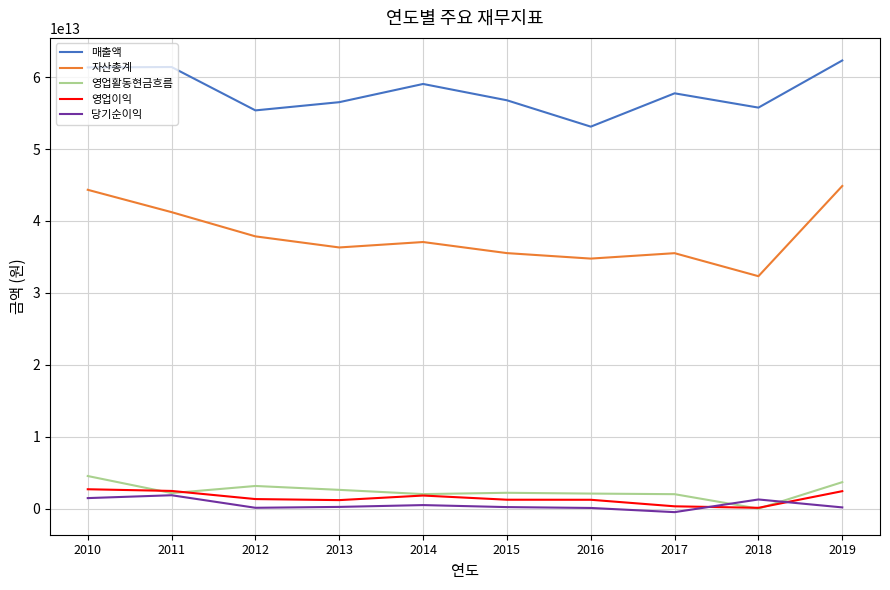

The value of 영업이익 at 2011 is 2468549000000. True or false?

True